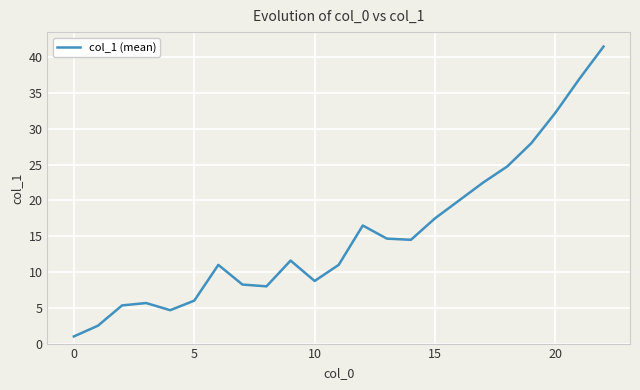

What is the maximum value shown in the chart?

41.5